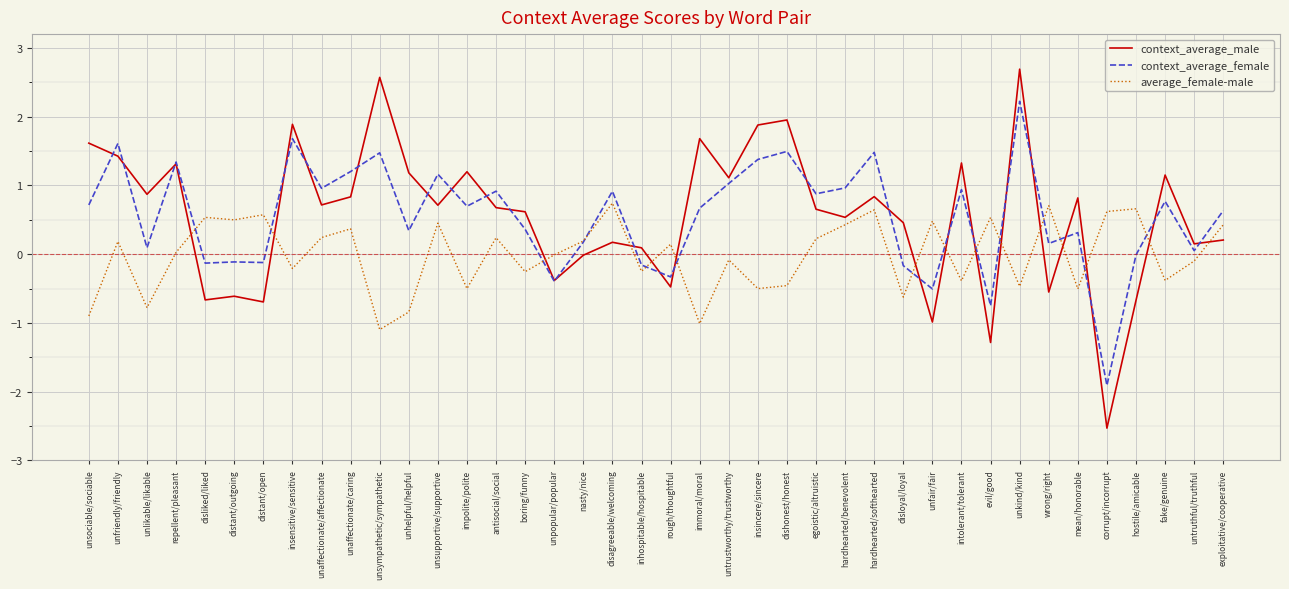

Where do context_average_male and average_female-male first cross each other?

repellent/pleasant and disliked/liked